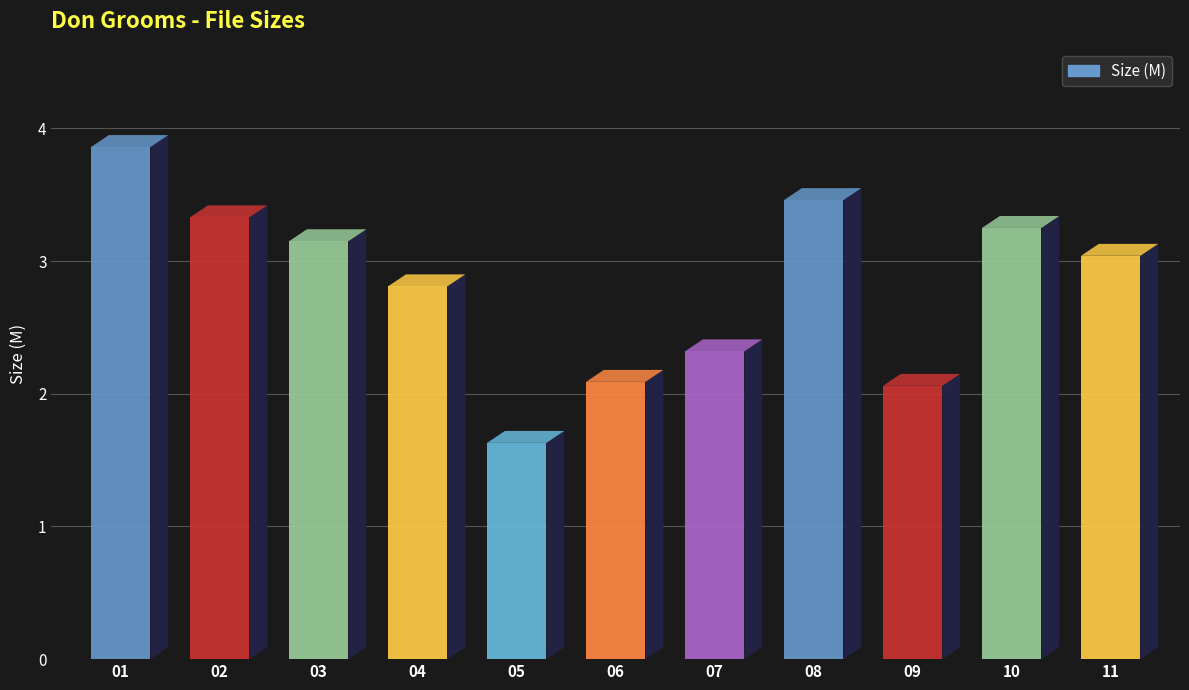

What is the sum of the values at 01 and 02?

7.2